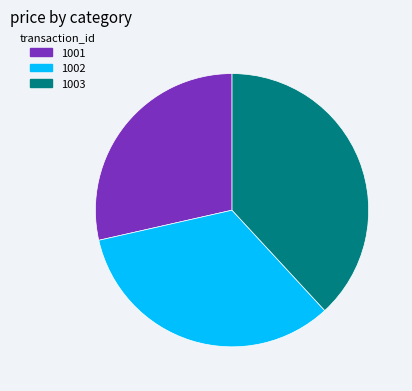

Rank the categories by value from lowest to highest.

1001, 1002, 1003